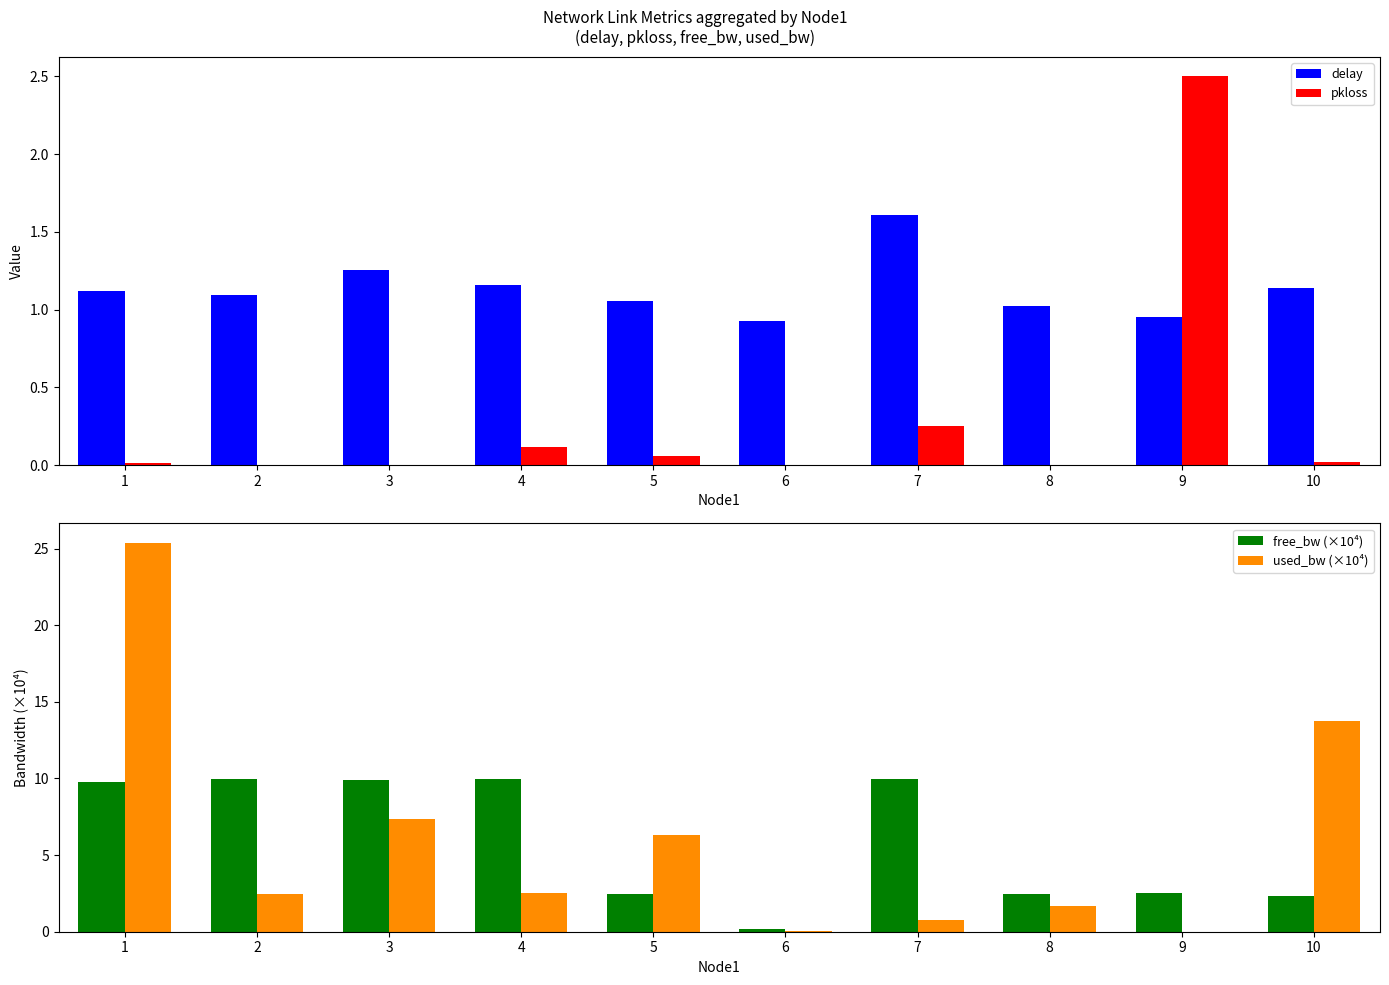

The value of pkloss at 8 is 0.0. True or false?

True